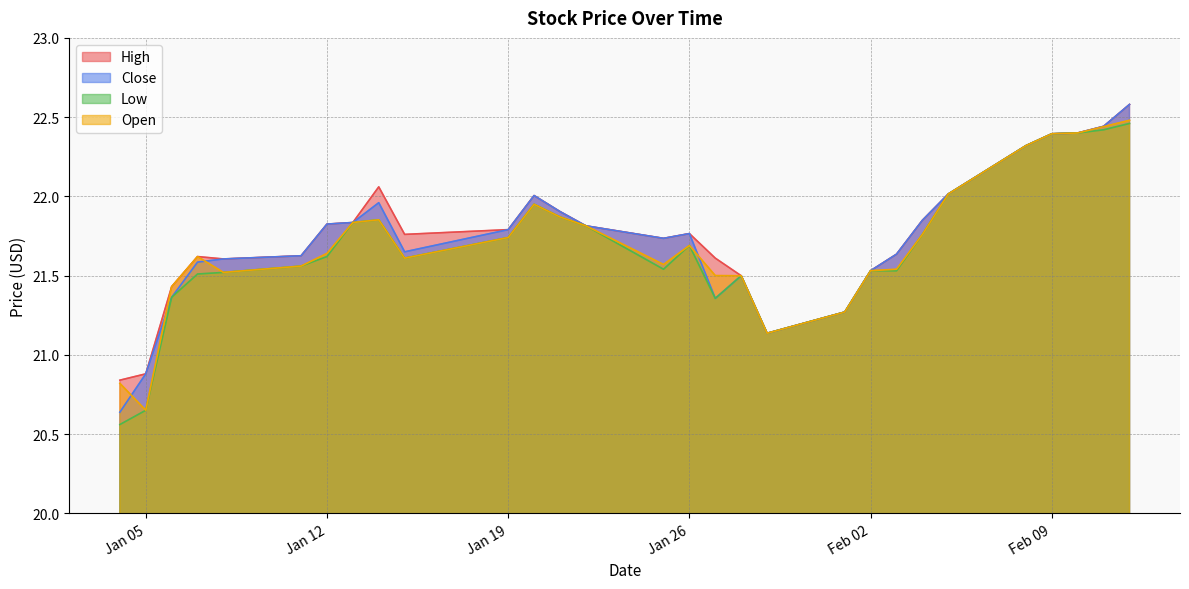

At which category is the sum across all series the highest?

2021-02-12